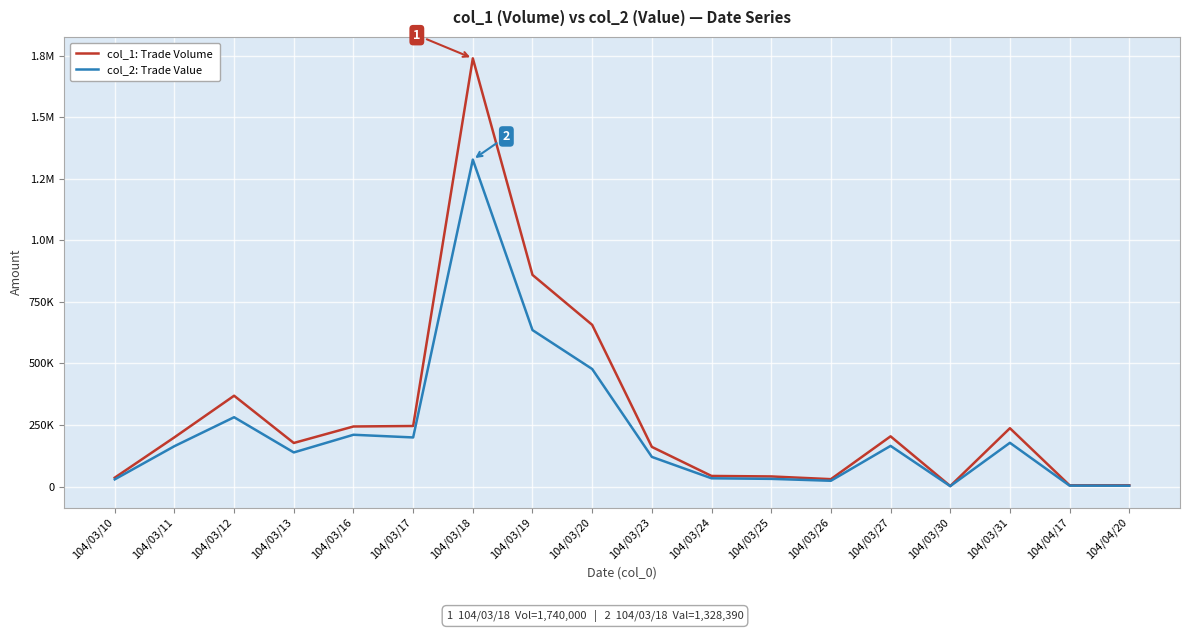

Does the chart display data point markers on the line(s)?

No